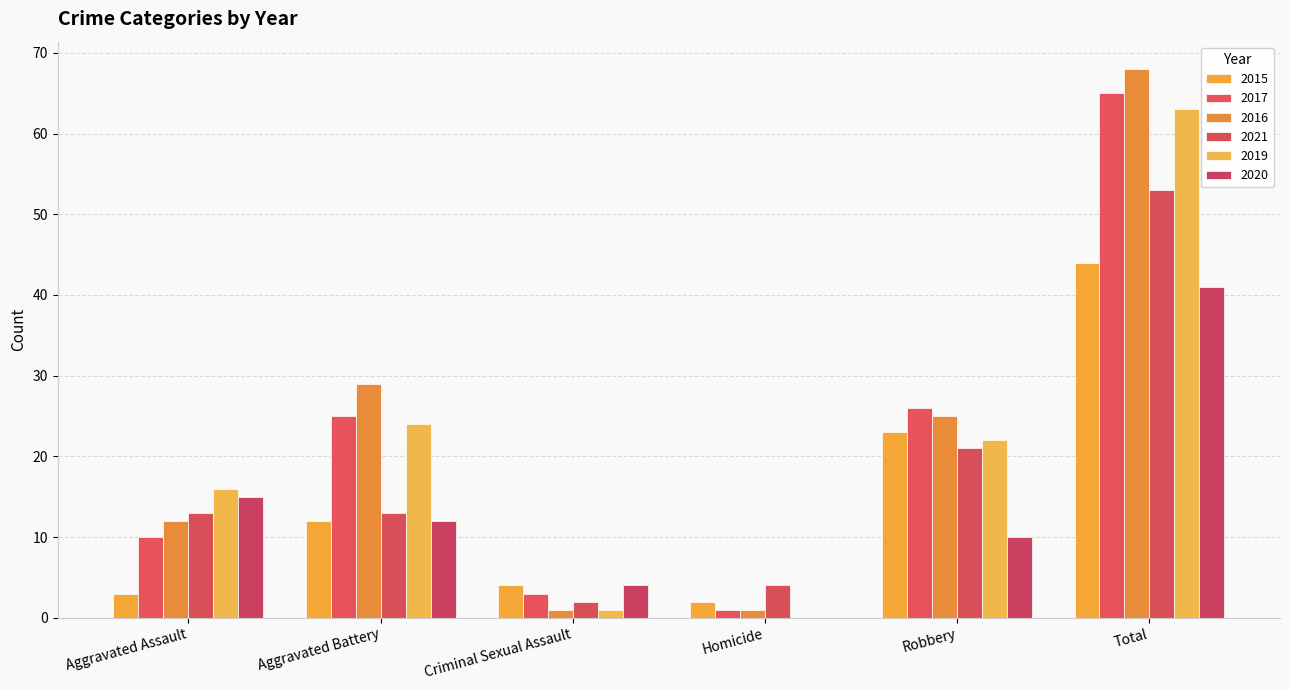

Reading left to right, transcribe all the data shown in this chart.

2015: Aggravated Assault=3	Aggravated Battery=12	Criminal Sexual Assault=4	Homicide=2	Robbery=23	Total=44
2017: Aggravated Assault=10	Aggravated Battery=25	Criminal Sexual Assault=3	Homicide=1	Robbery=26	Total=65
2016: Aggravated Assault=12	Aggravated Battery=29	Criminal Sexual Assault=1	Homicide=1	Robbery=25	Total=68
2021: Aggravated Assault=13	Aggravated Battery=13	Criminal Sexual Assault=2	Homicide=4	Robbery=21	Total=53
2019: Aggravated Assault=16	Aggravated Battery=24	Criminal Sexual Assault=1	Homicide=0	Robbery=22	Total=63
2020: Aggravated Assault=15	Aggravated Battery=12	Criminal Sexual Assault=4	Homicide=0	Robbery=10	Total=41